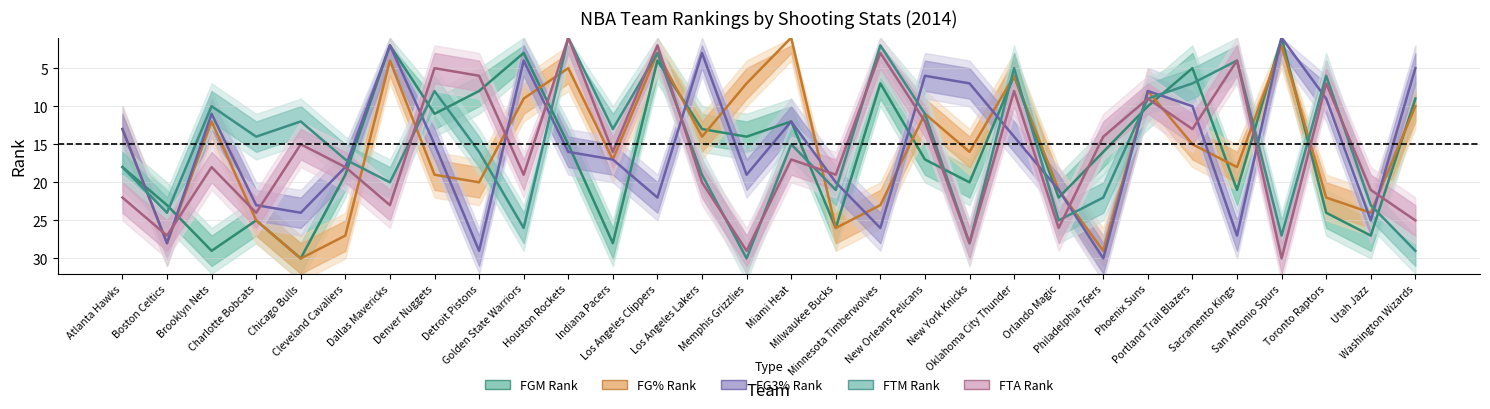

Reading left to right, list all the values displayed in this chart.

FGM Rank: Atlanta Hawks=18	Boston Celtics=23	Brooklyn Nets=29	Charlotte Bobcats=25	Chicago Bulls=30	Cleveland Cavaliers=19	Dallas Mavericks=2	Denver Nuggets=11	Detroit Pistons=8	Golden State Warriors=3	Houston Rockets=15	Indiana Pacers=28	Los Angeles Clippers=4	Los Angeles Lakers=13	Memphis Grizzlies=14	Miami Heat=12	Milwaukee Bucks=26	Minnesota Timberwolves=7	New Orleans Pelicans=17	New York Knicks=20	Oklahoma City Thunder=6	Orlando Magic=22	Philadelphia 76ers=16	Phoenix Suns=10	Portland Trail Blazers=5	Sacramento Kings=21	San Antonio Spurs=1	Toronto Raptors=24	Utah Jazz=27	Washington Wizards=9
FG% Rank: Atlanta Hawks=13	Boston Celtics=28	Brooklyn Nets=12	Charlotte Bobcats=25	Chicago Bulls=30	Cleveland Cavaliers=27	Dallas Mavericks=4	Denver Nuggets=19	Detroit Pistons=20	Golden State Warriors=9	Houston Rockets=5	Indiana Pacers=17	Los Angeles Clippers=3	Los Angeles Lakers=14	Memphis Grizzlies=7	Miami Heat=1	Milwaukee Bucks=26	Minnesota Timberwolves=23	New Orleans Pelicans=11	New York Knicks=16	Oklahoma City Thunder=6	Orlando Magic=21	Philadelphia 76ers=29	Phoenix Suns=8	Portland Trail Blazers=15	Sacramento Kings=18	San Antonio Spurs=2	Toronto Raptors=22	Utah Jazz=24	Washington Wizards=10
FG3% Rank: Atlanta Hawks=13	Boston Celtics=28	Brooklyn Nets=11	Charlotte Bobcats=23	Chicago Bulls=24	Cleveland Cavaliers=18	Dallas Mavericks=2	Denver Nuggets=15	Detroit Pistons=29	Golden State Warriors=4	Houston Rockets=16	Indiana Pacers=17	Los Angeles Clippers=22	Los Angeles Lakers=3	Memphis Grizzlies=19	Miami Heat=12	Milwaukee Bucks=20	Minnesota Timberwolves=26	New Orleans Pelicans=6	New York Knicks=7	Oklahoma City Thunder=14	Orlando Magic=21	Philadelphia 76ers=30	Phoenix Suns=8	Portland Trail Blazers=10	Sacramento Kings=27	San Antonio Spurs=1	Toronto Raptors=9	Utah Jazz=25	Washington Wizards=5
FTM Rank: Atlanta Hawks=18	Boston Celtics=24	Brooklyn Nets=10	Charlotte Bobcats=14	Chicago Bulls=12	Cleveland Cavaliers=17	Dallas Mavericks=20	Denver Nuggets=8	Detroit Pistons=16	Golden State Warriors=26	Houston Rockets=1	Indiana Pacers=13	Los Angeles Clippers=3	Los Angeles Lakers=19	Memphis Grizzlies=30	Miami Heat=15	Milwaukee Bucks=21	Minnesota Timberwolves=2	New Orleans Pelicans=11	New York Knicks=28	Oklahoma City Thunder=5	Orlando Magic=25	Philadelphia 76ers=22	Phoenix Suns=9	Portland Trail Blazers=7	Sacramento Kings=4	San Antonio Spurs=27	Toronto Raptors=6	Utah Jazz=23	Washington Wizards=29
FTA Rank: Atlanta Hawks=22	Boston Celtics=27	Brooklyn Nets=18	Charlotte Bobcats=24	Chicago Bulls=15	Cleveland Cavaliers=18	Dallas Mavericks=23	Denver Nuggets=5	Detroit Pistons=6	Golden State Warriors=19	Houston Rockets=1	Indiana Pacers=16	Los Angeles Clippers=2	Los Angeles Lakers=20	Memphis Grizzlies=29	Miami Heat=17	Milwaukee Bucks=19	Minnesota Timberwolves=3	New Orleans Pelicans=12	New York Knicks=28	Oklahoma City Thunder=8	Orlando Magic=26	Philadelphia 76ers=14	Phoenix Suns=9	Portland Trail Blazers=13	Sacramento Kings=4	San Antonio Spurs=30	Toronto Raptors=7	Utah Jazz=21	Washington Wizards=25